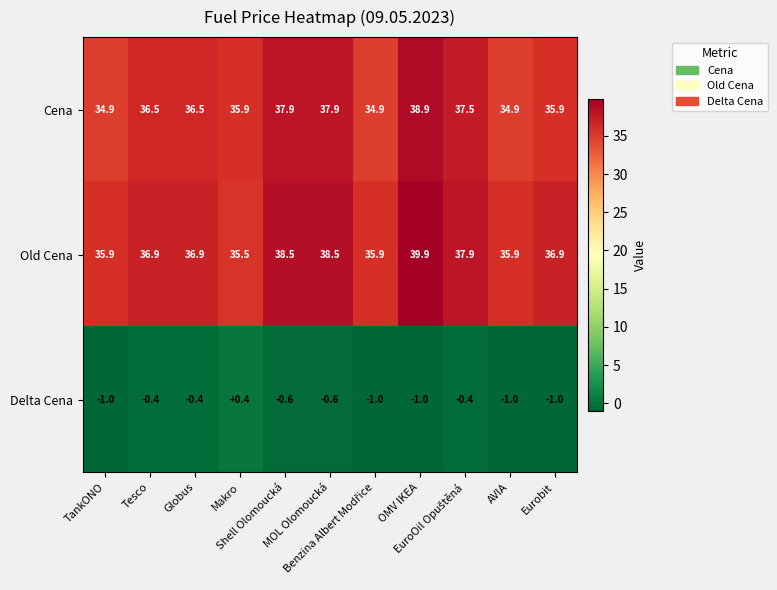

Which series has the widest spread of values?

Old Cena